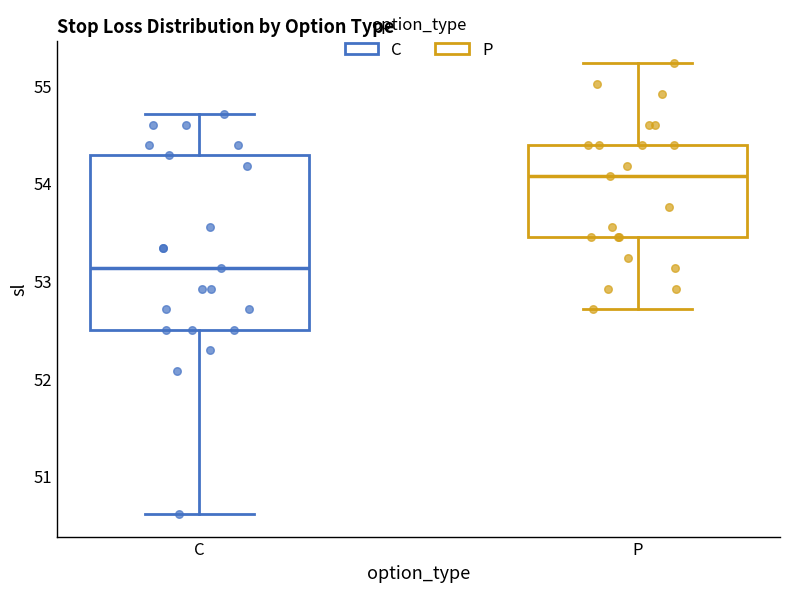

Which box has the highest median line?

P